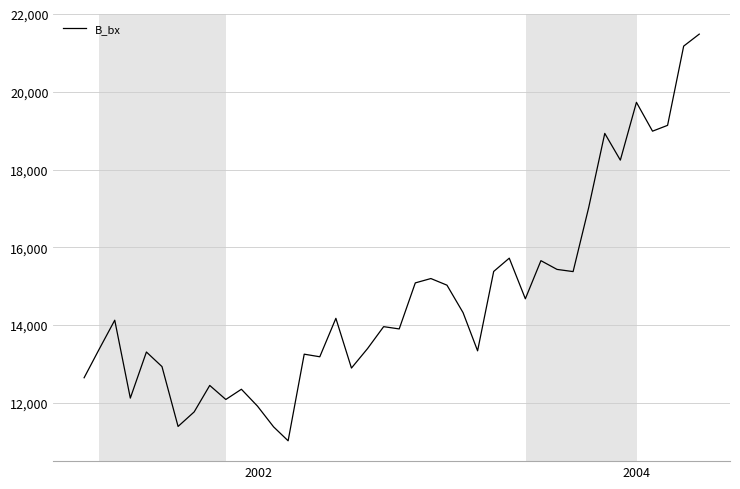

What is the maximum value shown in the chart?

21483.4